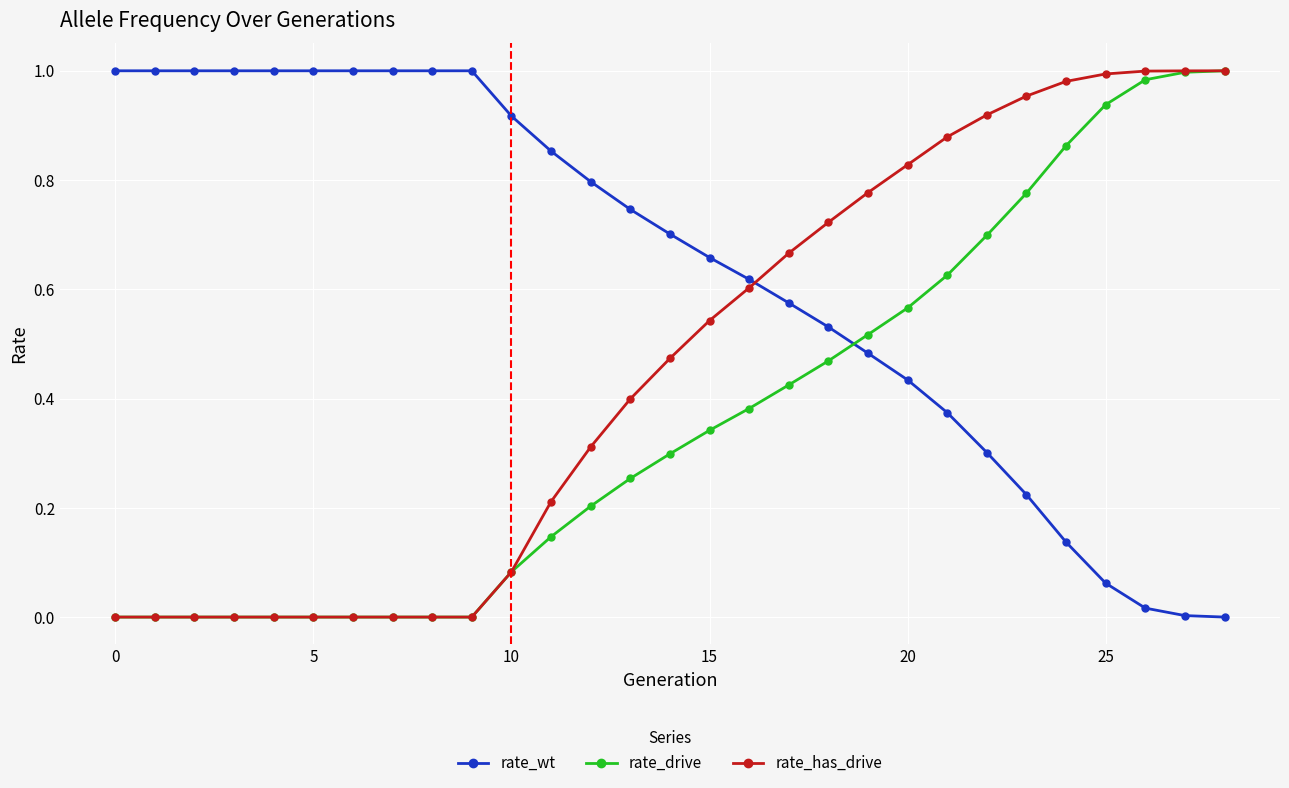

Rank the series by their average value, from highest to lowest.

rate_wt, rate_has_drive, rate_drive